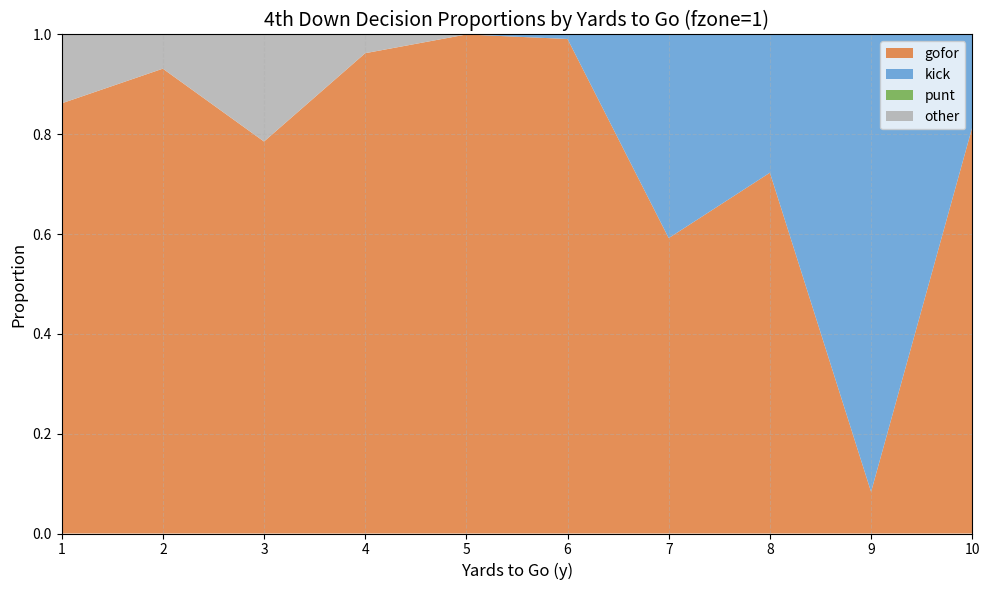

The gofor series shows 0.3 at 6. True or false?

False